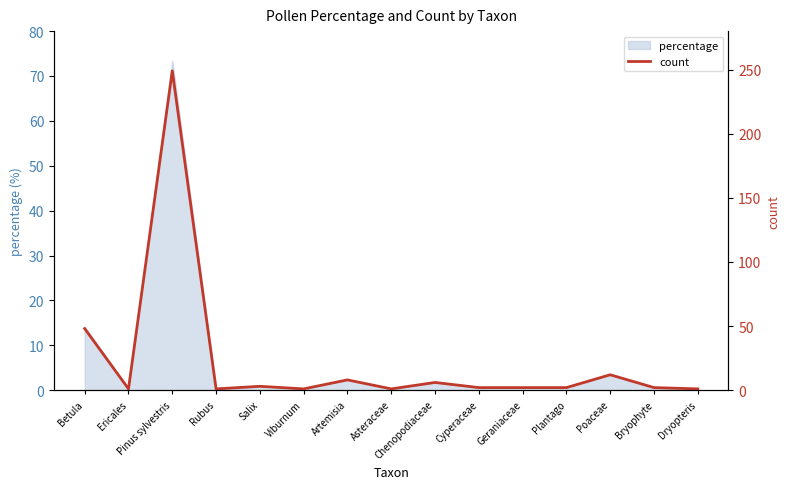

What is the approximate value at Cyperaceae?

2